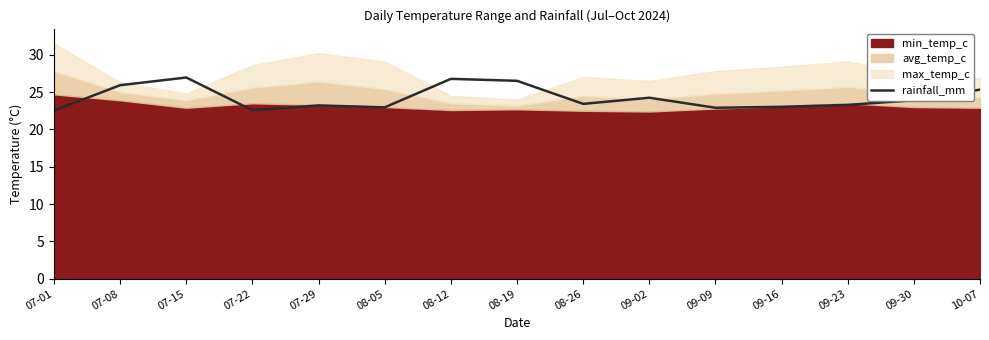

Is it true that rainfall_mm equals 22.6 at 07-22?

True